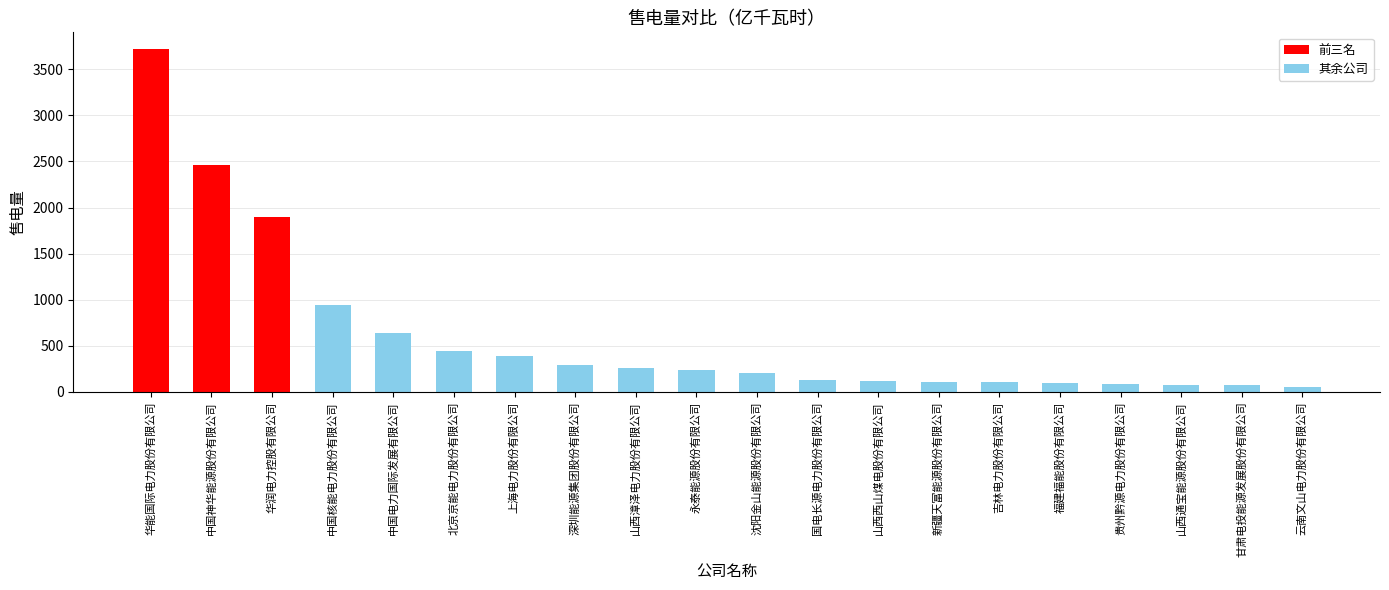

What is the difference between the second highest and second lowest values?

2389.7